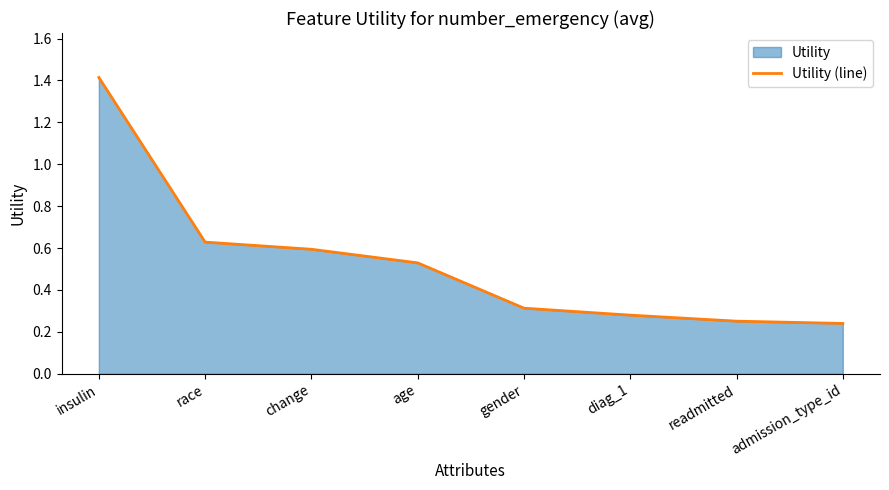

What is the label of the 3rd point from the right?

diag_1